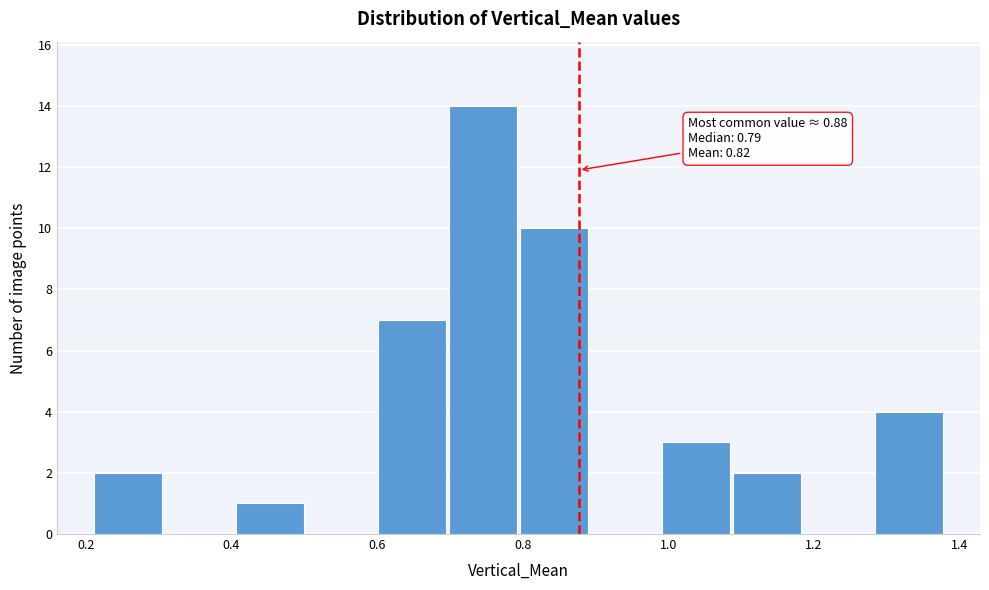

Over which range of the x-axis is the bar tallest?

0.70 to 0.80